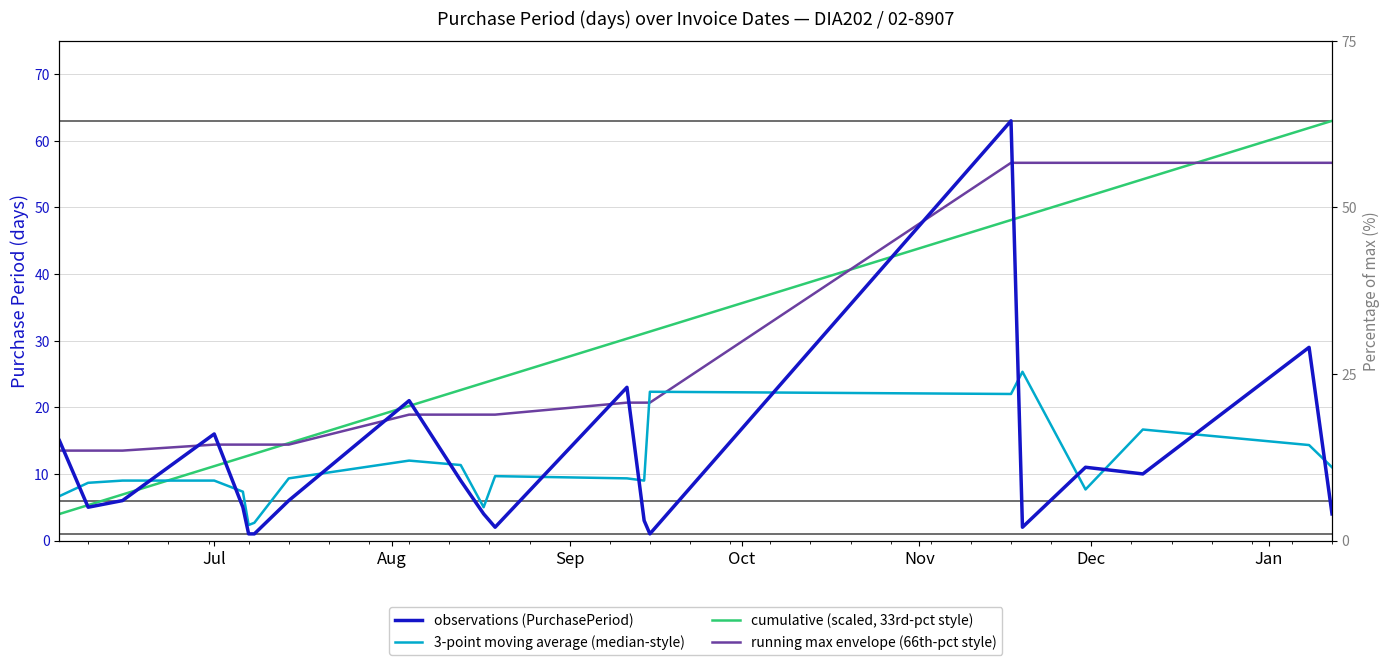

True or false: observations (PurchasePeriod) has more than 2 interior local peaks.

True